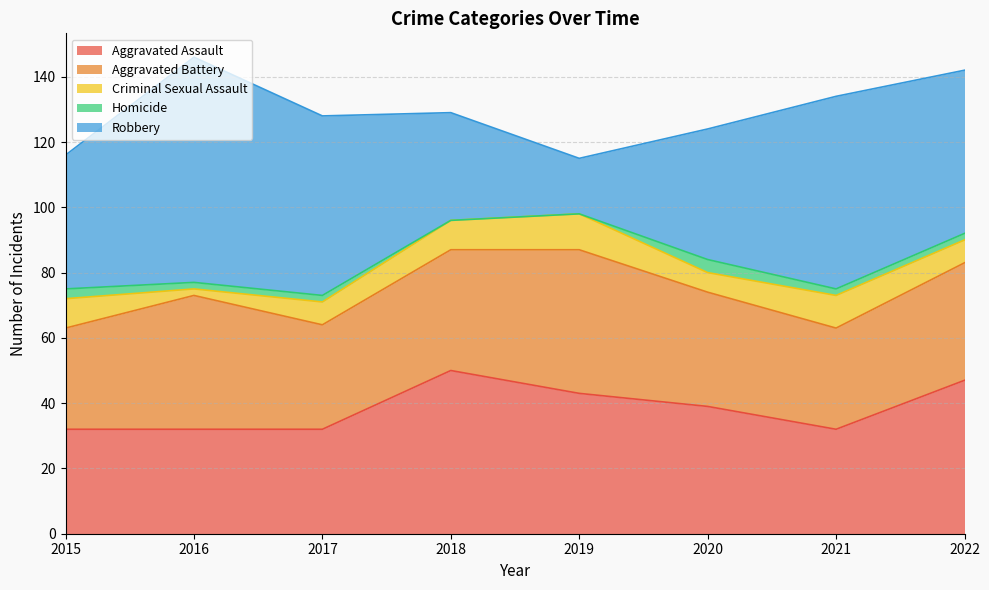

What is the sum of all Aggravated Battery values?

287